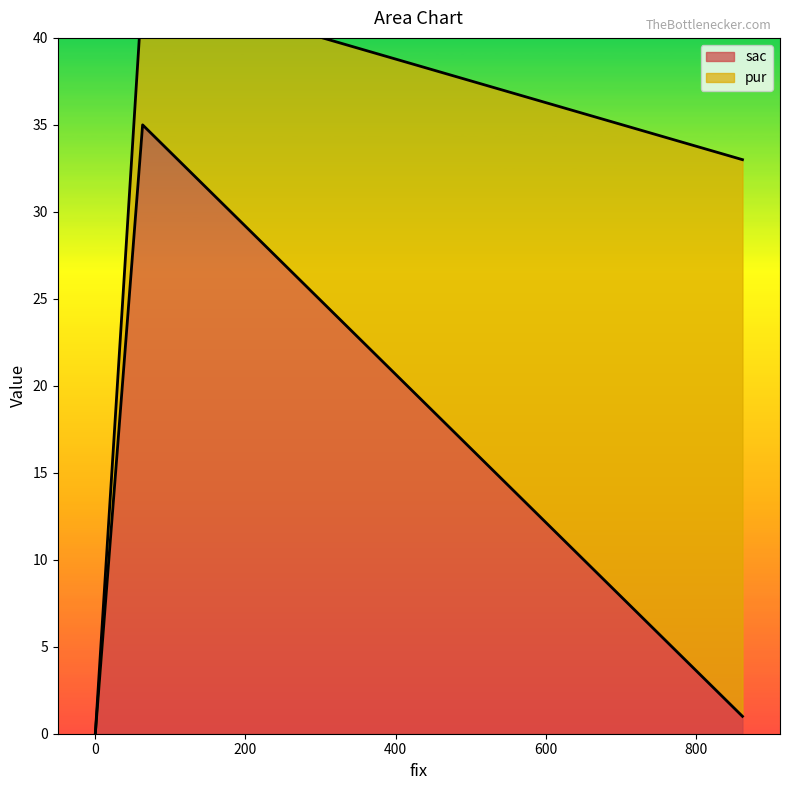

How many positive values does the sac series have?

2